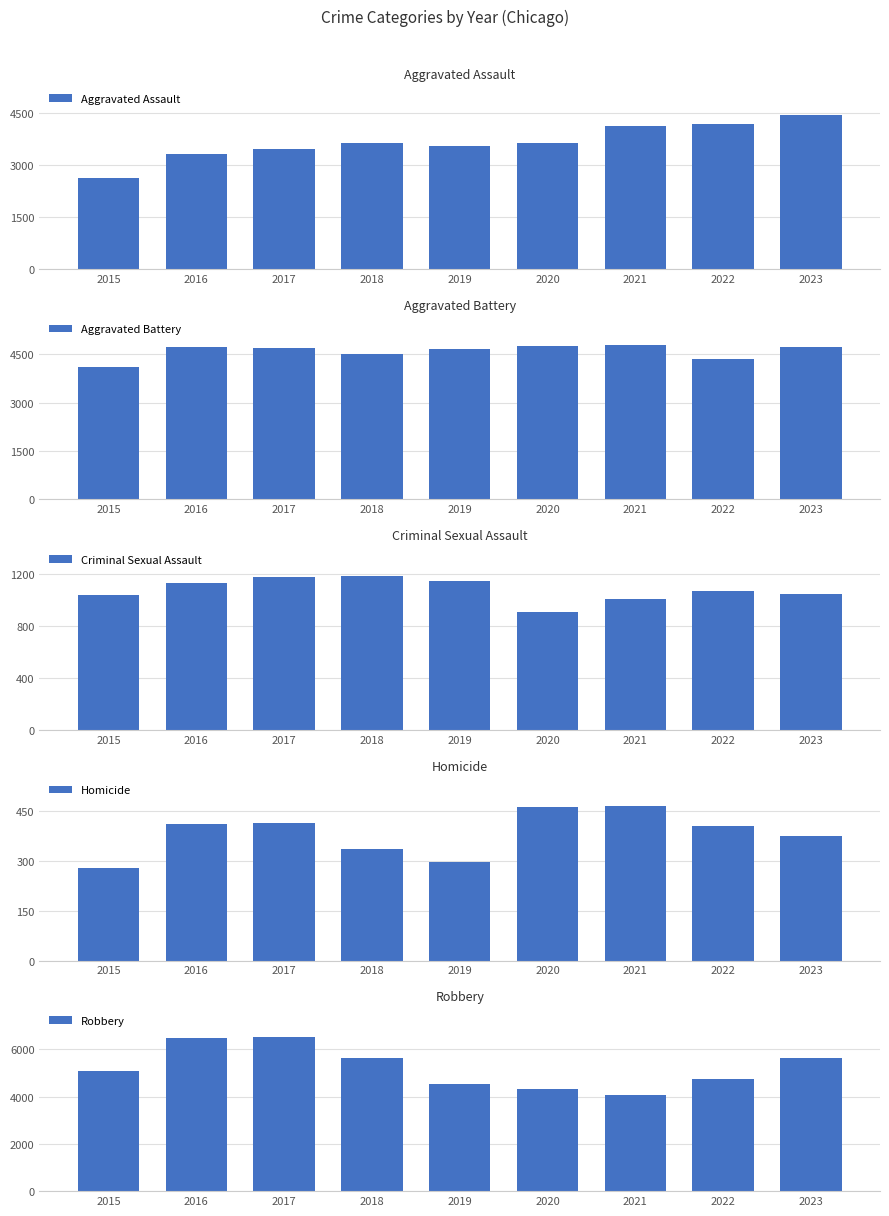

What is the value of the Criminal Sexual Assault bar at the 3rd from the left?

1177